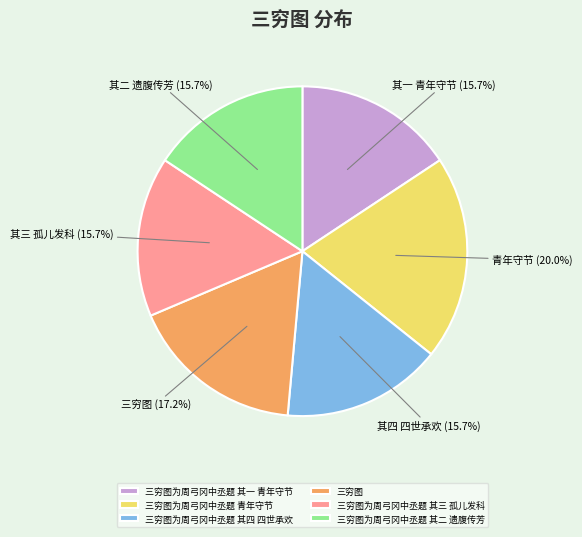

How many segments does this pie chart have?

6